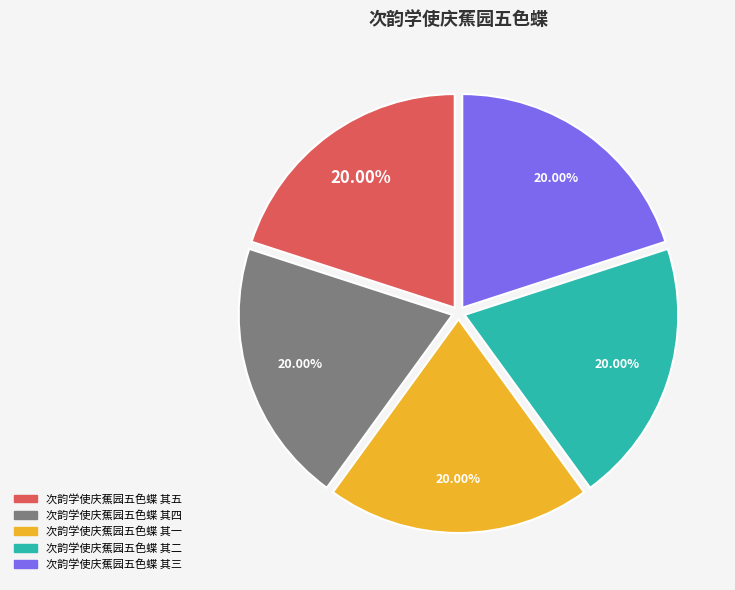

Approximately how many times larger is the value at 次韵学使庆蕉园五色蝶 其四 compared to 次韵学使庆蕉园五色蝶 其三?

1.0